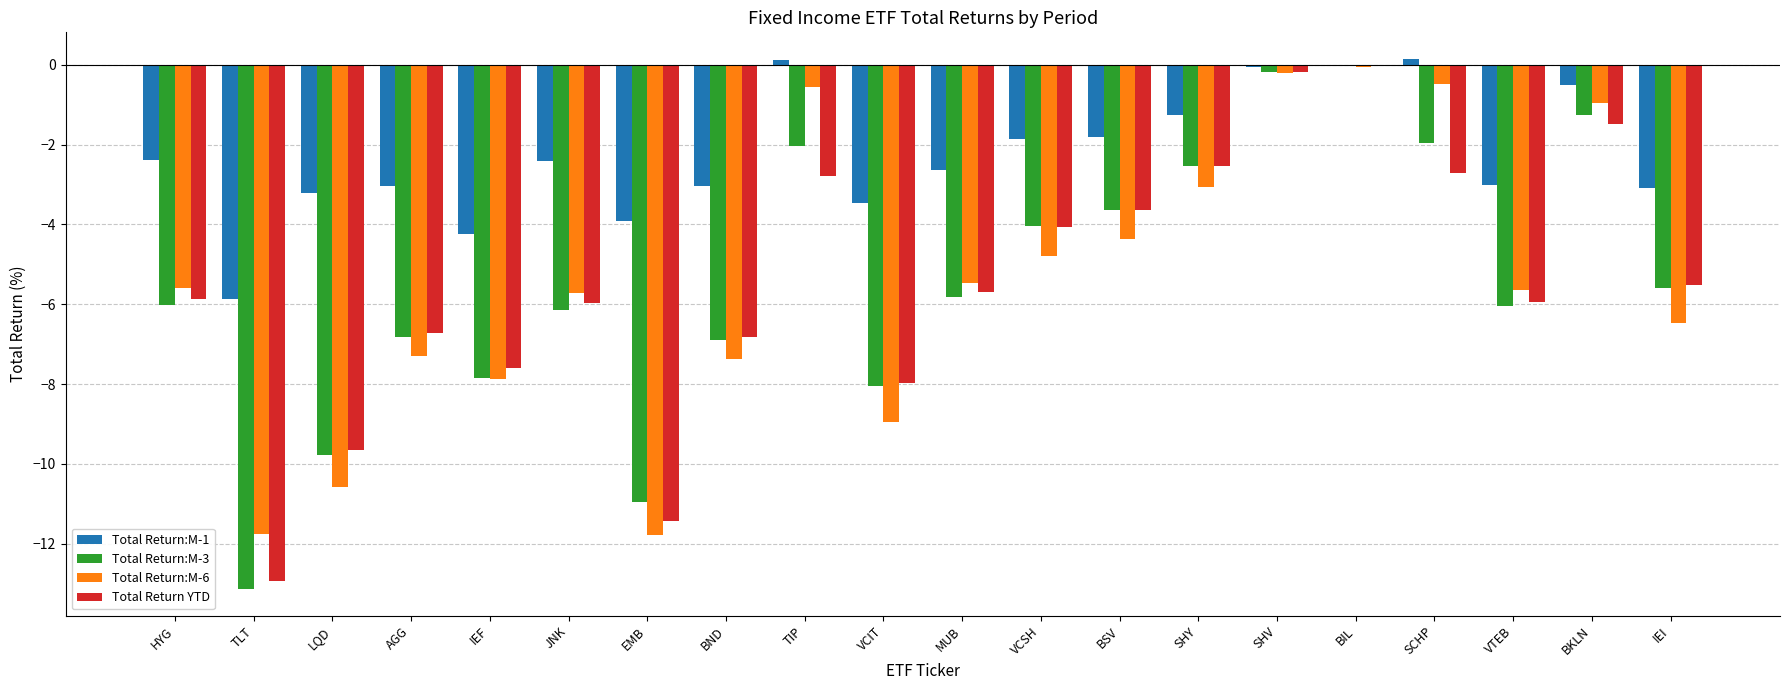

How many categories are shown in the chart?

20